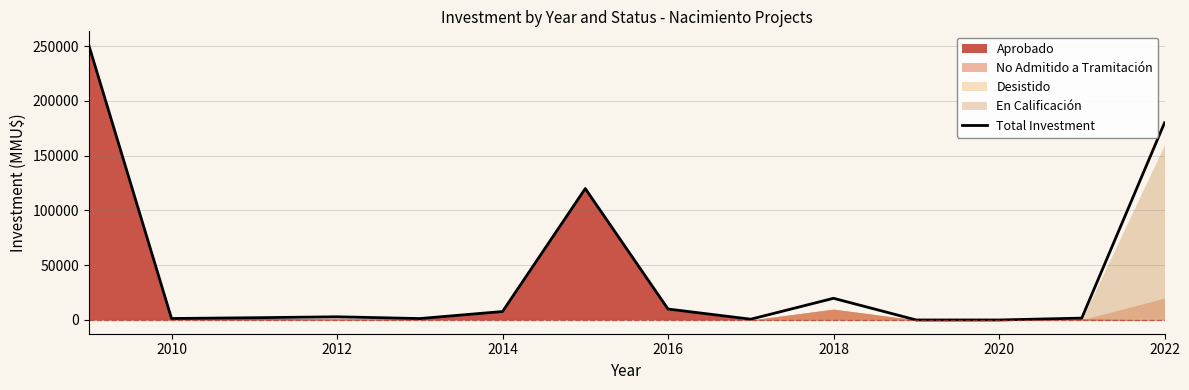

Reading left to right, transcribe all the data shown in this chart.

251027	1350	2050	2906	1300	7706	120000	10000	706	19806	0	0	1700	180000